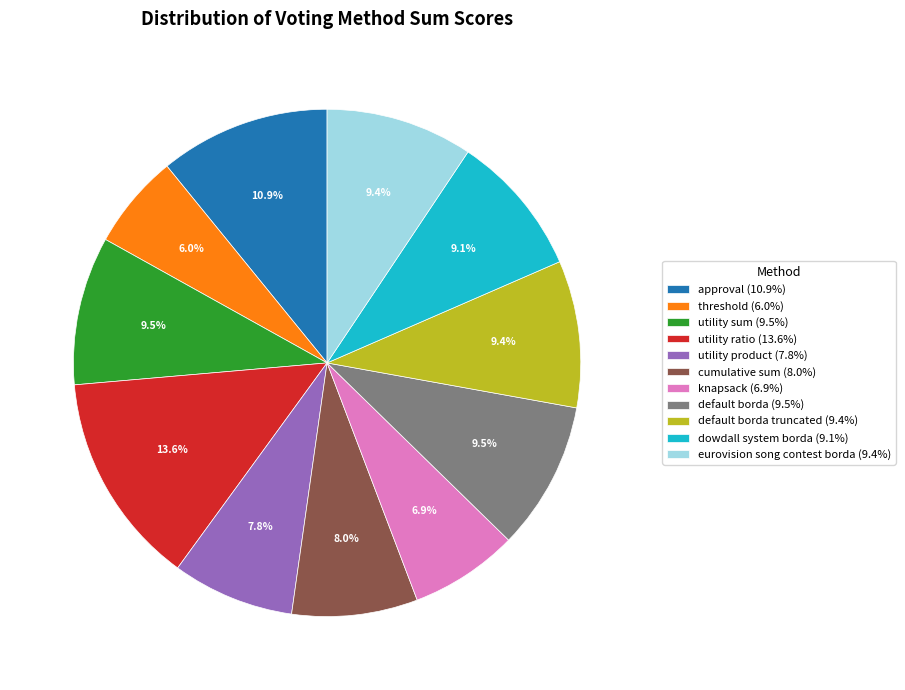

Is there a majority slice in this chart?

No